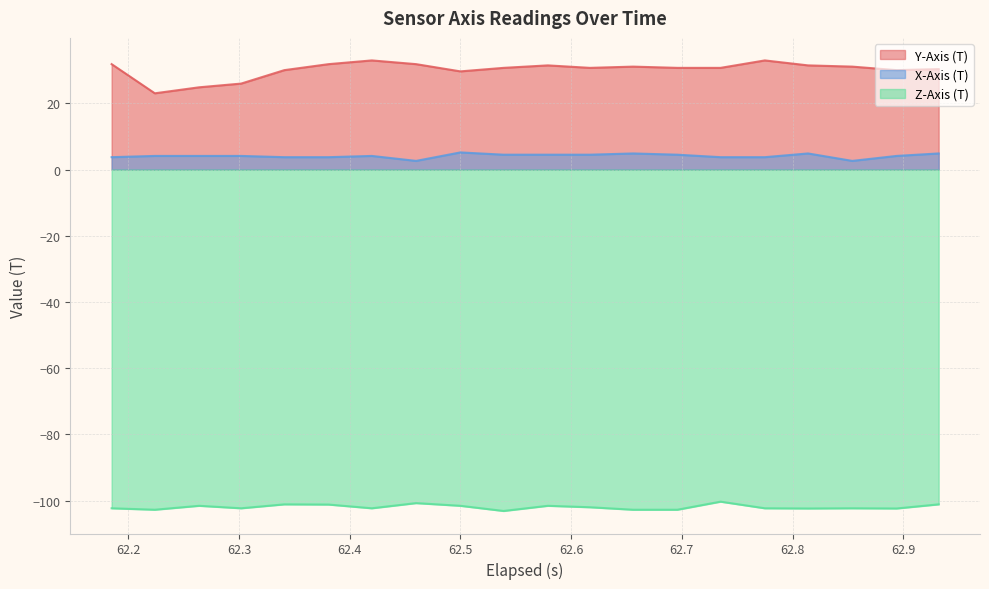

Rank the series by their average value, from highest to lowest.

Y-Axis (T), X-Axis (T), Z-Axis (T)